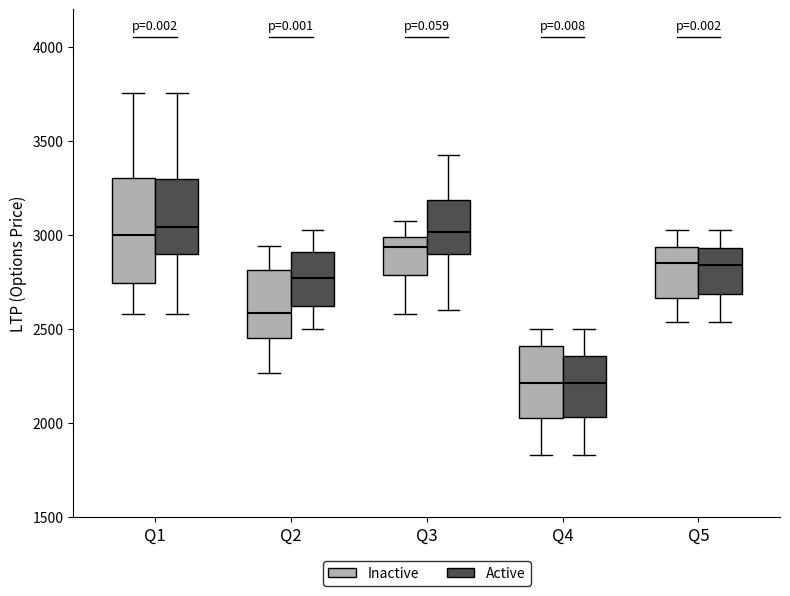

Reading left to right, read every box against the y-axis: the position of its median line, the range the box covers, and the ends of its whiskers. The values are not printed on the chart, so give them approximately, as read against the axis.

Q1 (Inactive): median 3000, box 2750 to 3300, whiskers 2600 to 3750
Q1 (Active): median 3050, box 2900 to 3300, whiskers 2600 to 3750
Q2 (Inactive): median 2600, box 2450 to 2800, whiskers 2250 to 2950
Q2 (Active): median 2750, box 2600 to 2900, whiskers 2500 to 3050
Q3 (Inactive): median 2950, box 2800 to 3000, whiskers 2600 to 3050
Q3 (Active): median 3000, box 2900 to 3200, whiskers 2600 to 3400
Q4 (Inactive): median 2200, box 2000 to 2400, whiskers 1850 to 2500
Q4 (Active): median 2200, box 2050 to 2350, whiskers 1850 to 2500
Q5 (Inactive): median 2850, box 2650 to 2950, whiskers 2550 to 3050
Q5 (Active): median 2850, box 2700 to 2950, whiskers 2550 to 3050